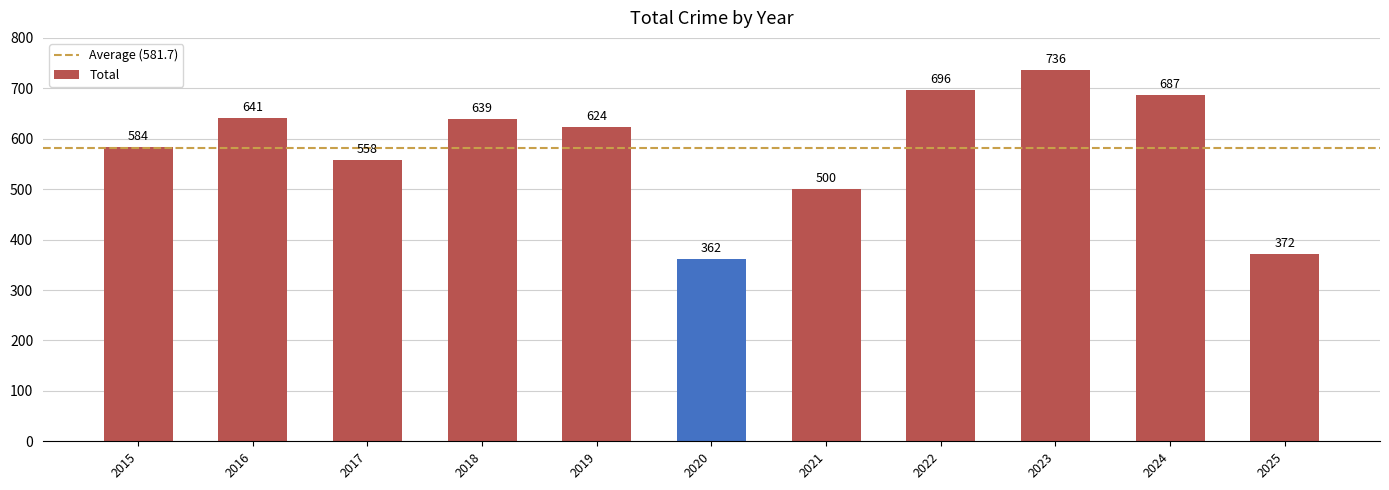

What is the sum of the values at 2020 and 2018?

1001